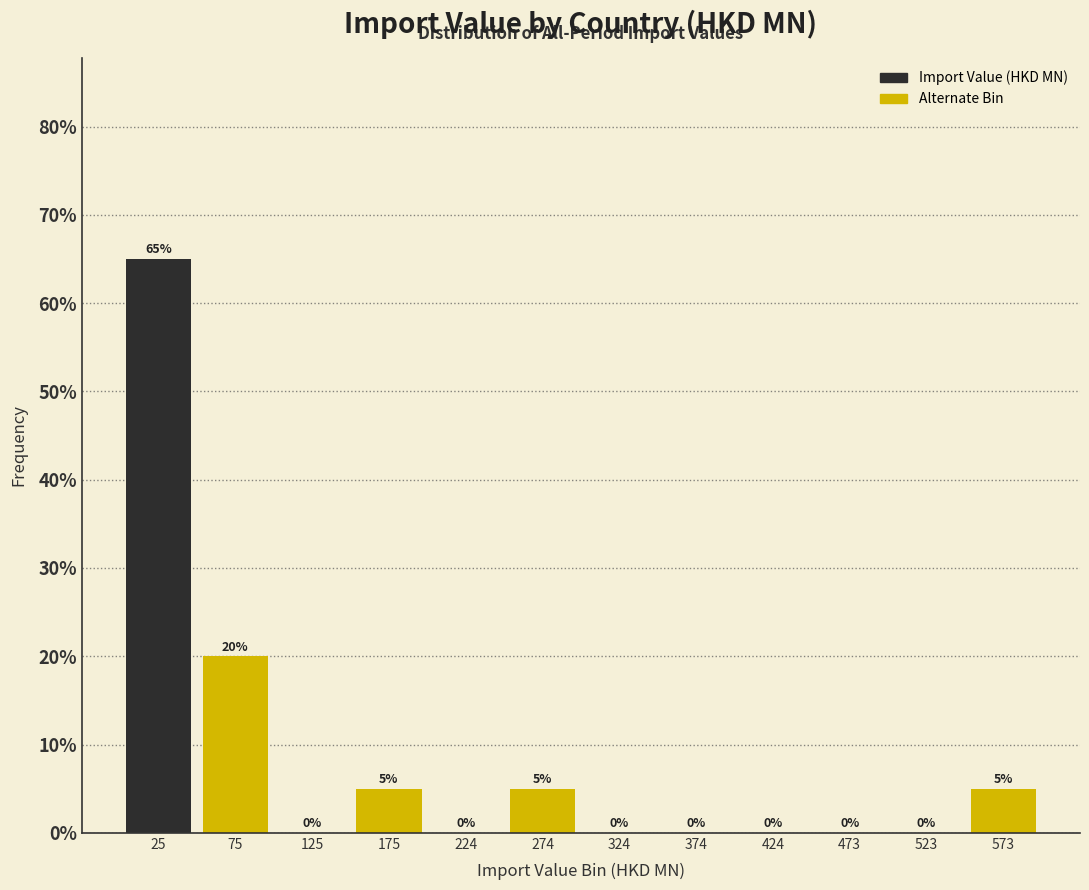

Reading left to right, transcribe this chart: for each bar, give the range it covers on the x-axis and its height. The bar edges are not printed on the chart, so give them approximately, as read against the axis.

0 to 50: 65
50 to 100: 20
100 to 150: 0
150 to 200: 5
200 to 250: 0
250 to 300: 5
300 to 350: 0
350 to 400: 0
400 to 450: 0
450 to 500: 0
500 to 550: 0
550 to 600: 5